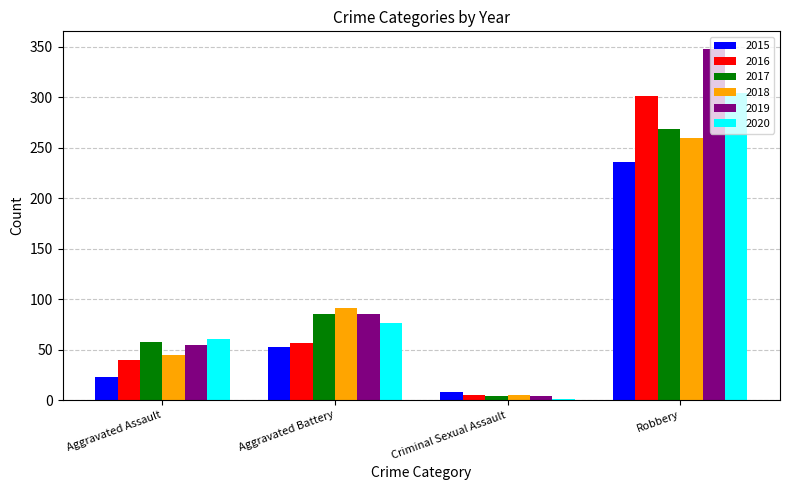

How many groups of bars are there?

4